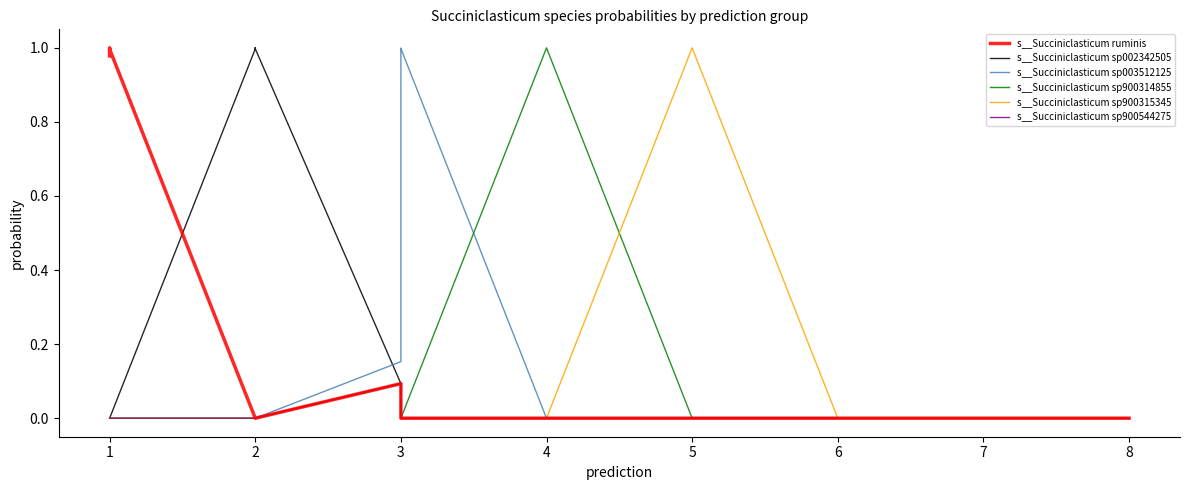

Which series has the widest spread of values?

s__Succiniclasticum sp900314855